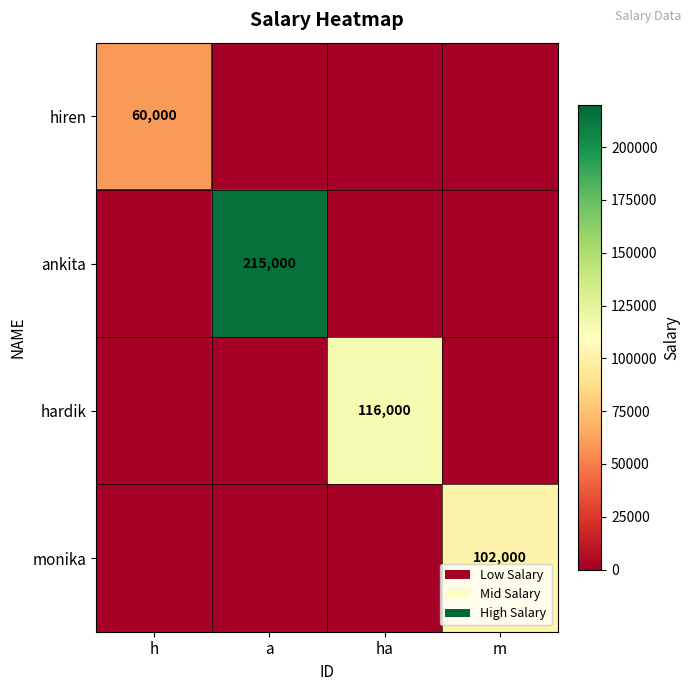

Is it true that monika equals 102000 at m?

True